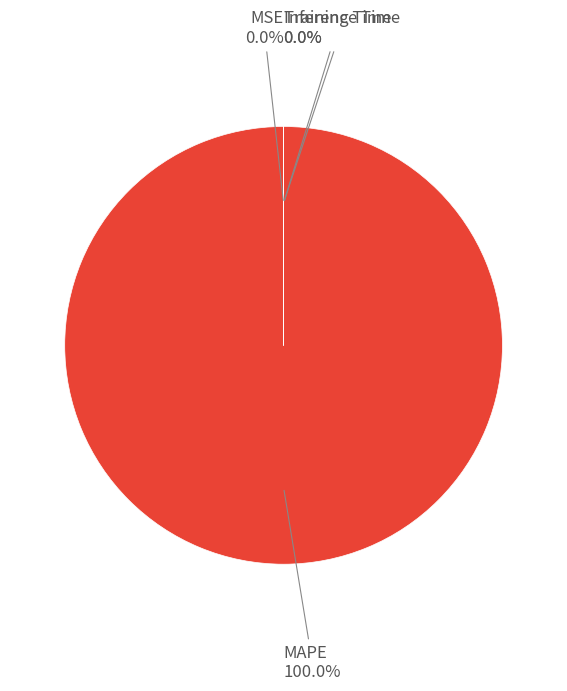

What is the largest slice in the pie chart?

MAPE